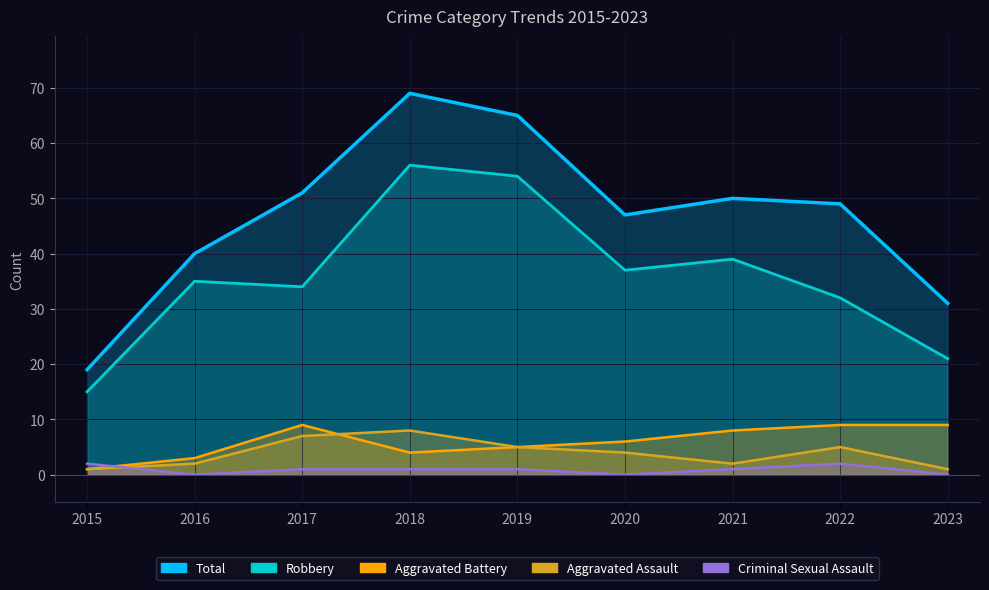

Rank the categories by Aggravated Assault value from lowest to highest.

2015, 2023, 2016, 2021, 2020, 2019, 2022, 2017, 2018